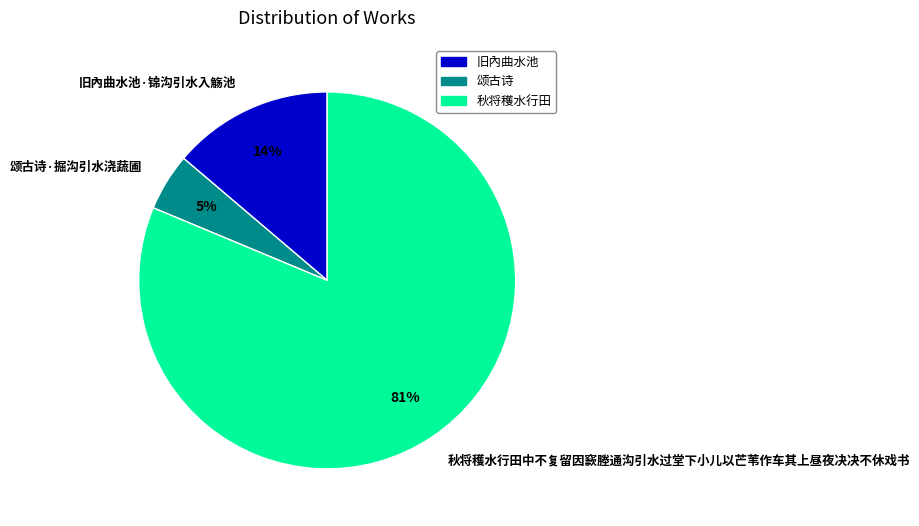

To the nearest percent, what is the average slice percentage?

33%